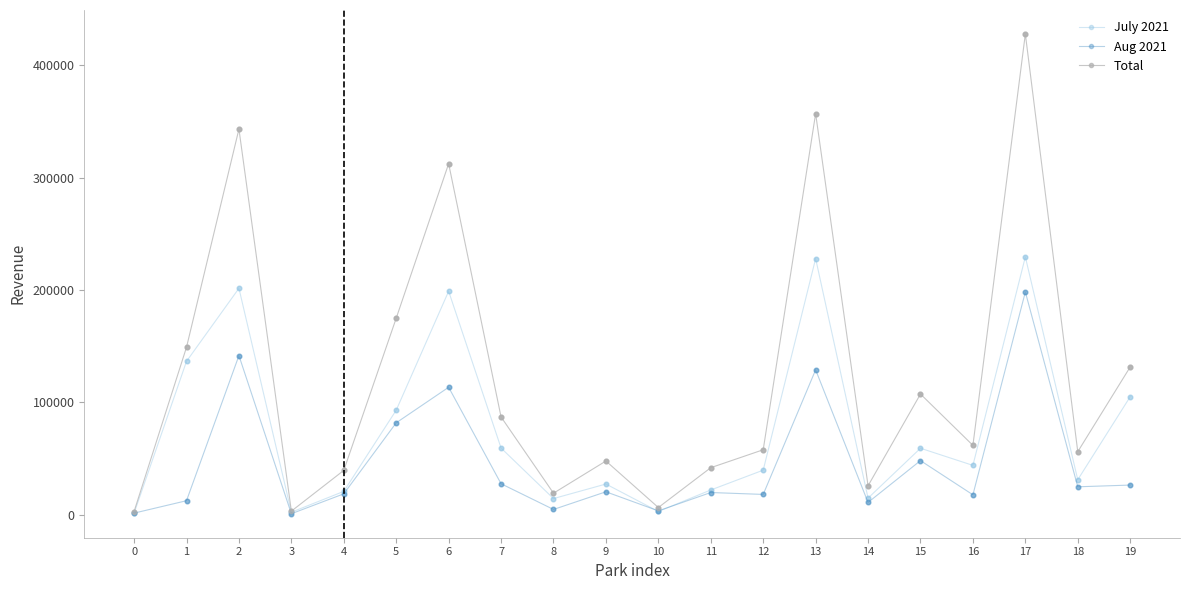

What are all the series names shown in the legend?

July 2021, Aug 2021, Total